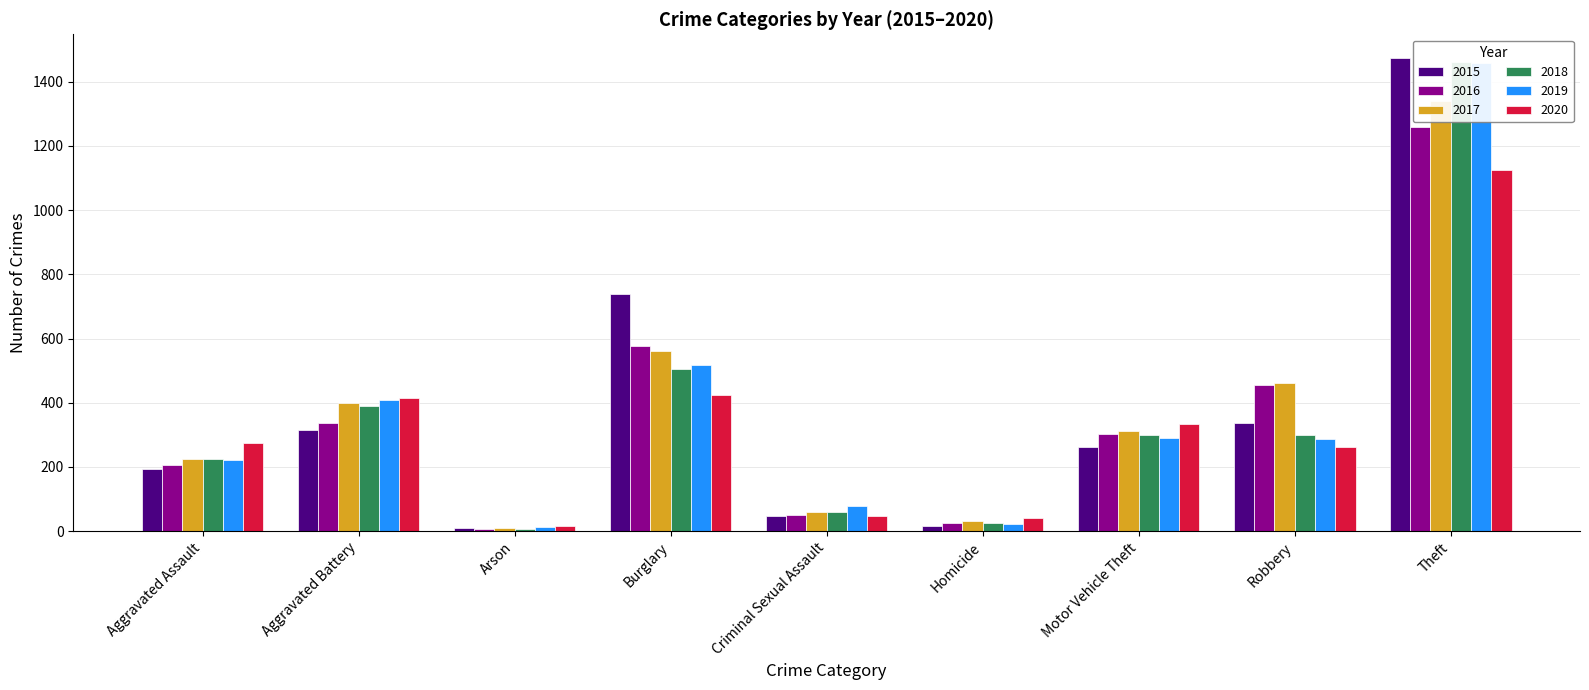

What is the sum of the 2019 values at Theft and Aggravated Battery?

1866